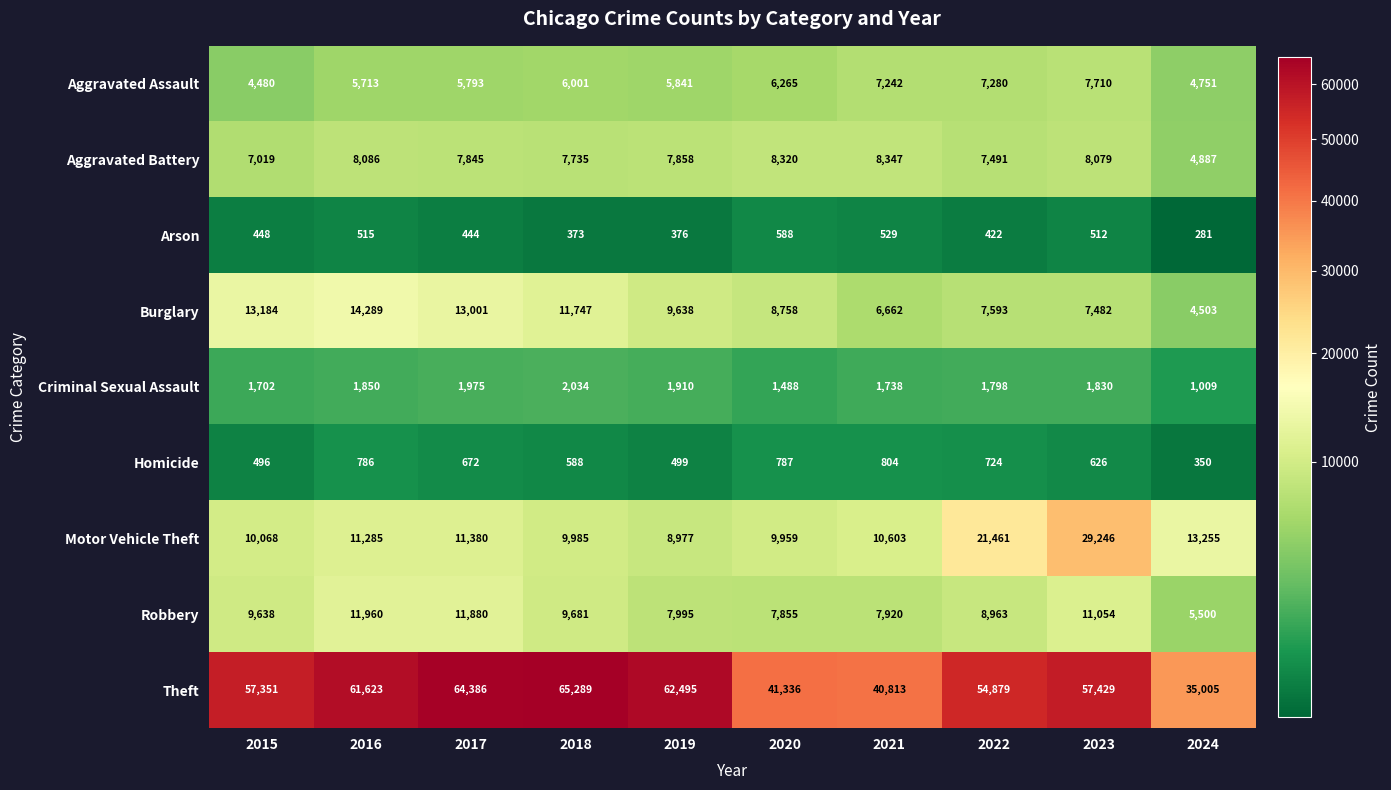

What is the average value of the Aggravated Battery series?

7567